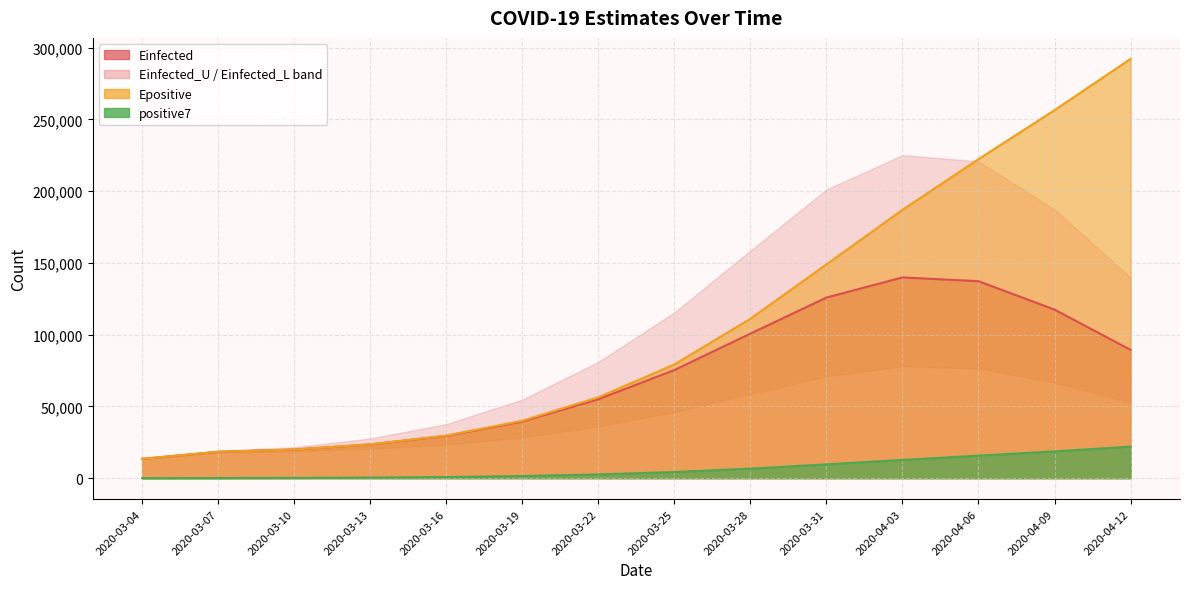

What is the difference between the positive7 values at 2020-03-25 and 2020-03-10?

4086.6